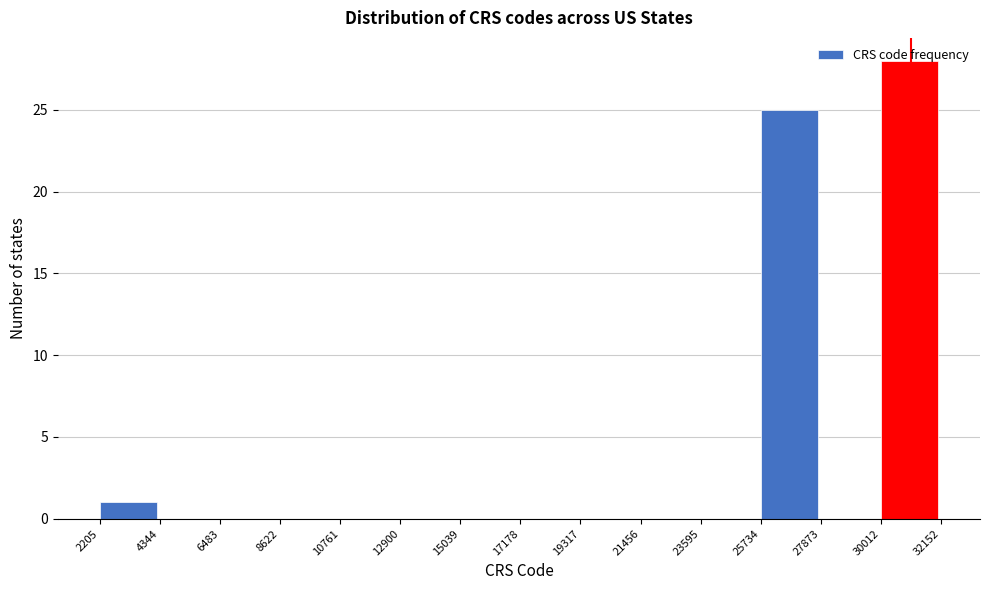

Reading left to right, list every bar in this chart as the range it spans on the x-axis followed by its height. The values are not printed on the chart, so give them approximately, as read against the axis.

2205 to 4344: 1
4344 to 6483: 0
6483 to 8622: 0
8622 to 10761: 0
10761 to 12900: 0
12900 to 15039: 0
15039 to 17178: 0
17178 to 19317: 0
19317 to 21456: 0
21456 to 23595: 0
23595 to 25734: 0
25734 to 27873: 25
27873 to 30012: 0
30012 to 32152: 28